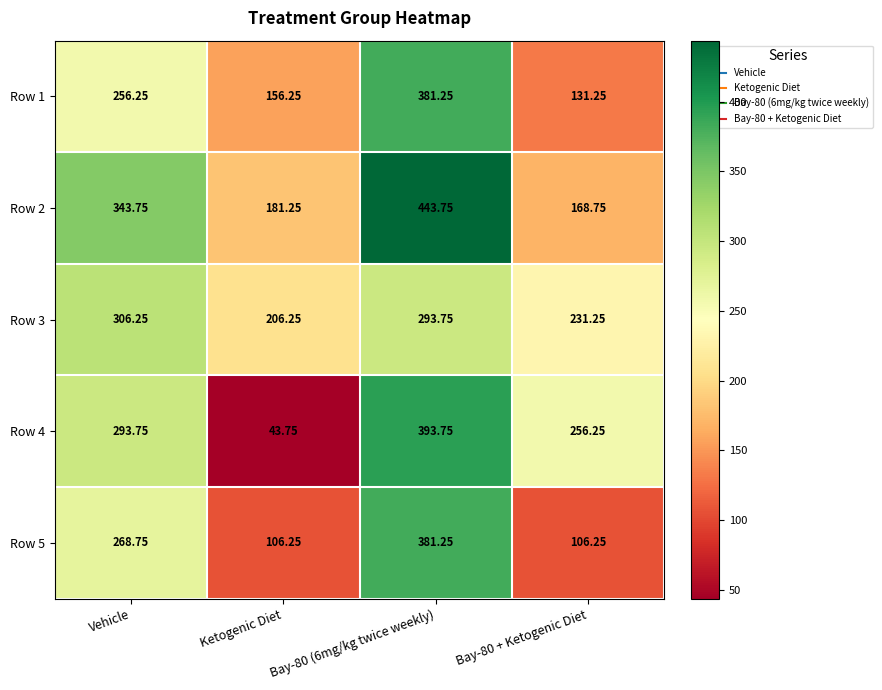

Where does the Row 3 series first go above 293?

Vehicle